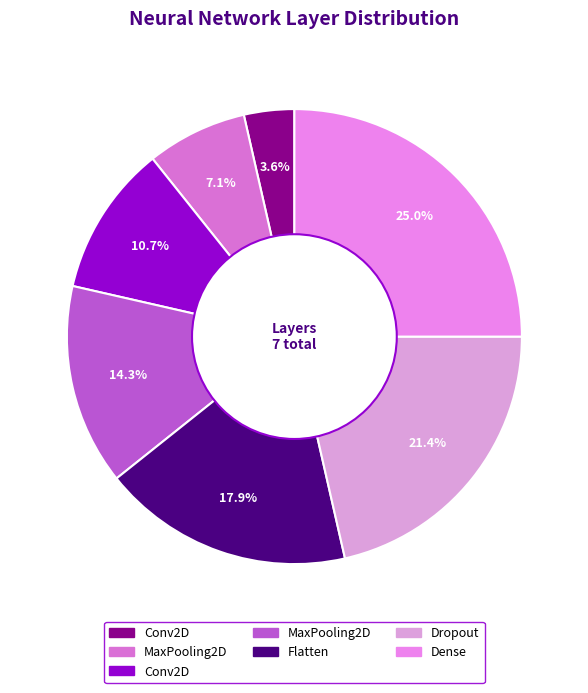

Count the number of slices in the pie.

7